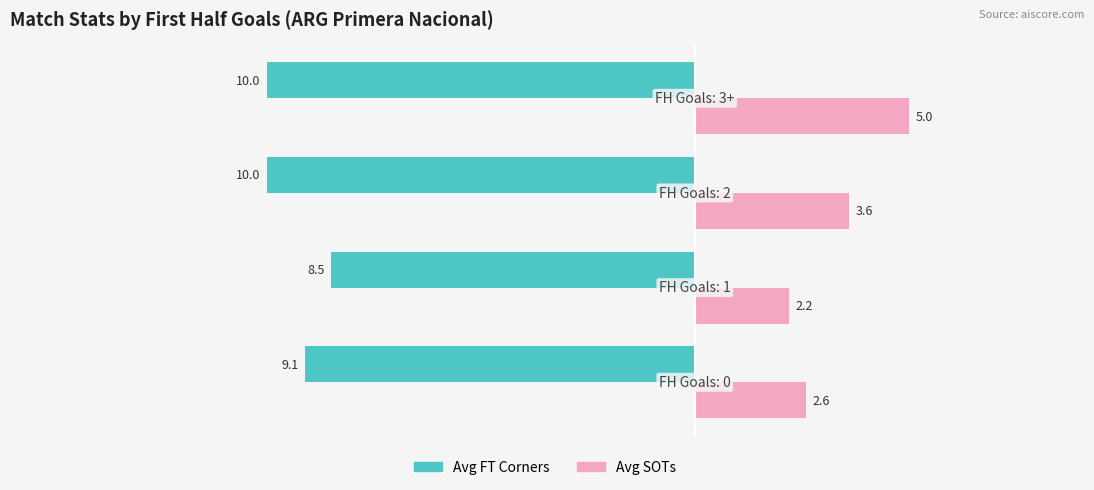

Which series has the widest spread of values?

Avg SOTs